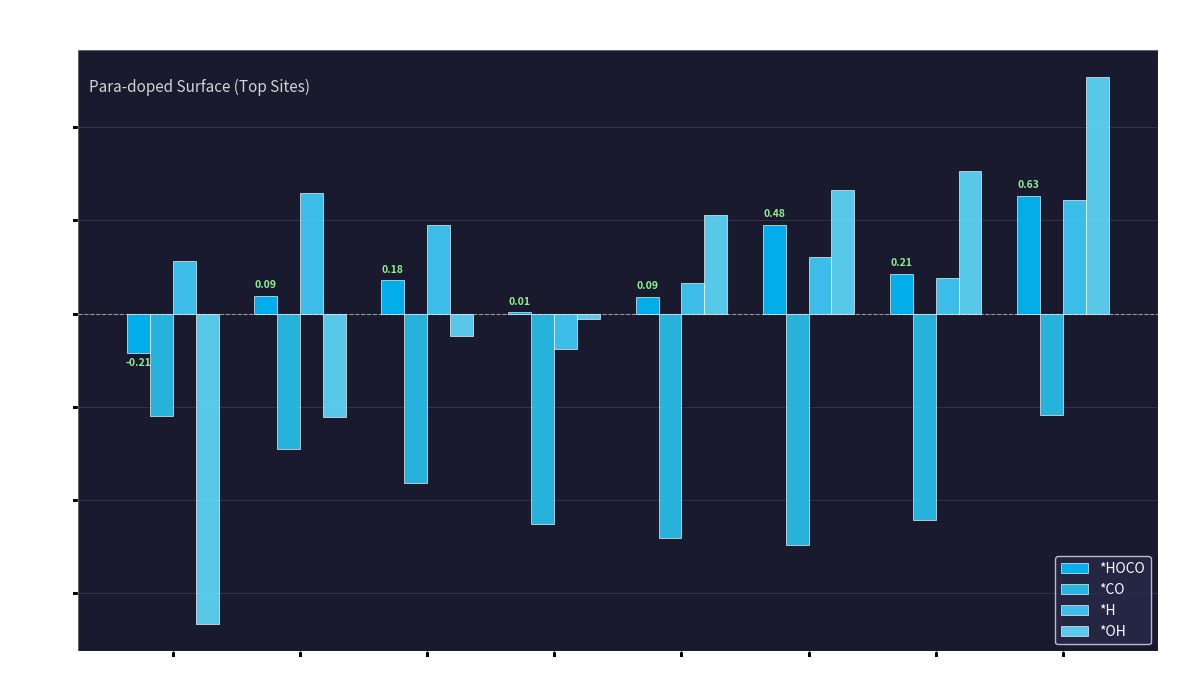

How many data points does each series have?

8